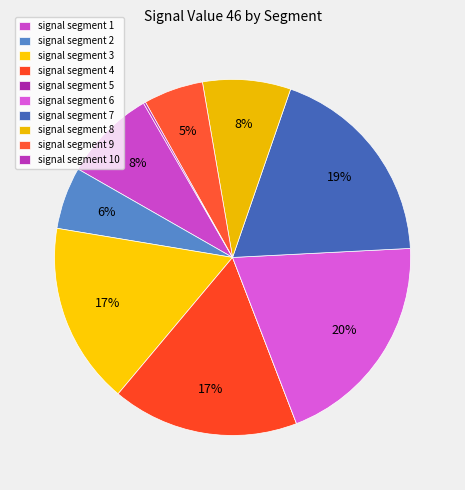

How many segments does this pie chart have?

10